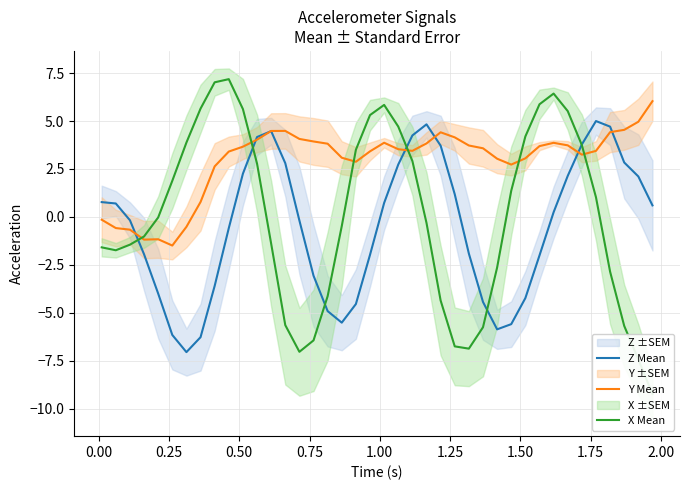

True or false: X Mean has more than 2 interior local peaks.

True